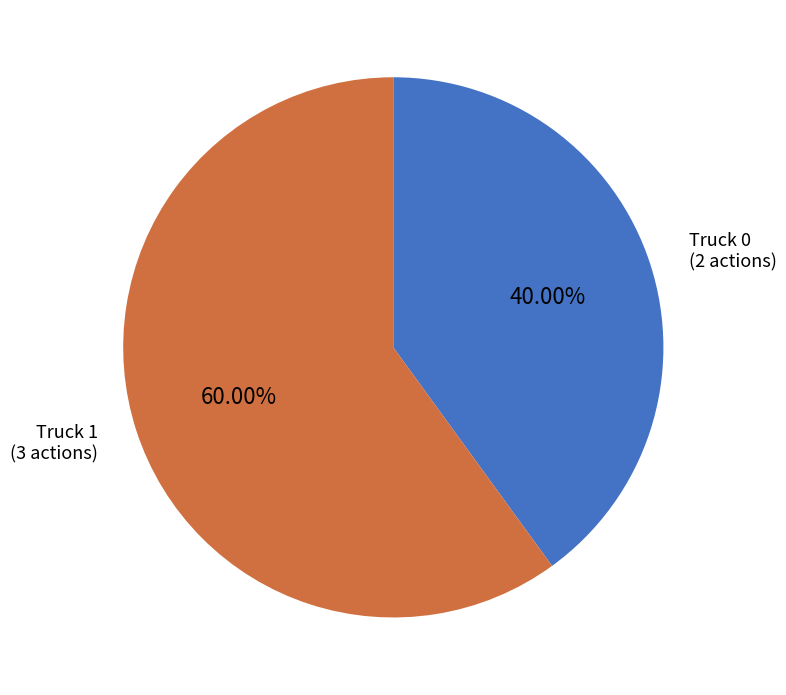

Which slice is the smallest?

Truck 0